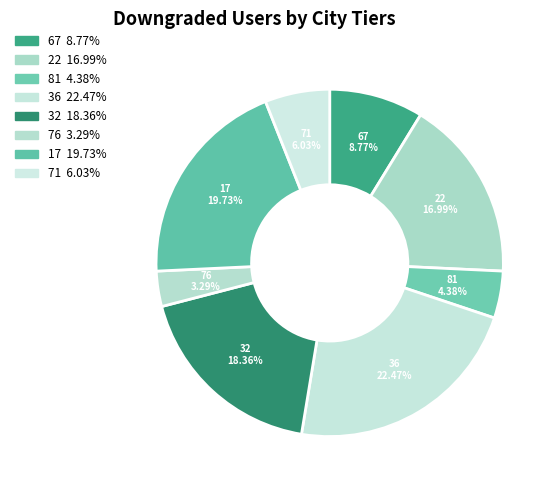

What is the ratio of the value at 17 to the value at 32?

1.1